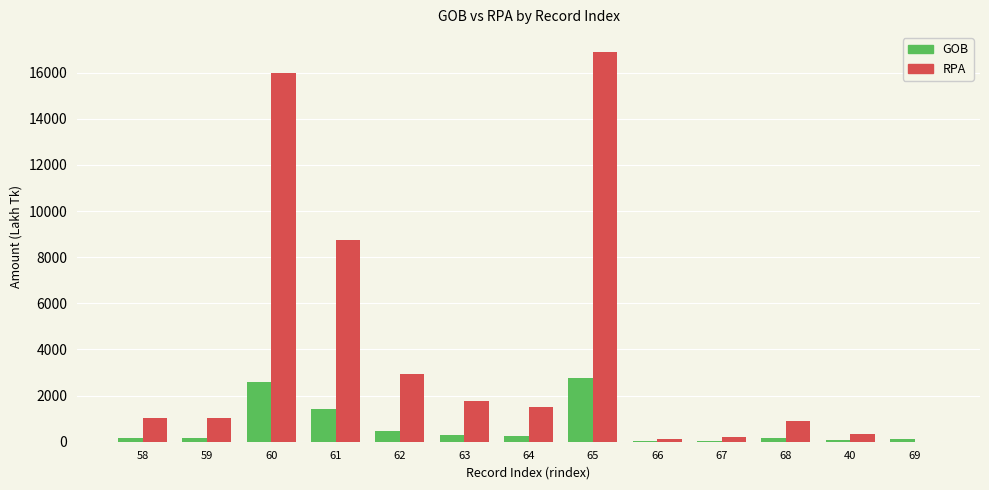

Which series has the largest total across all categories?

RPA